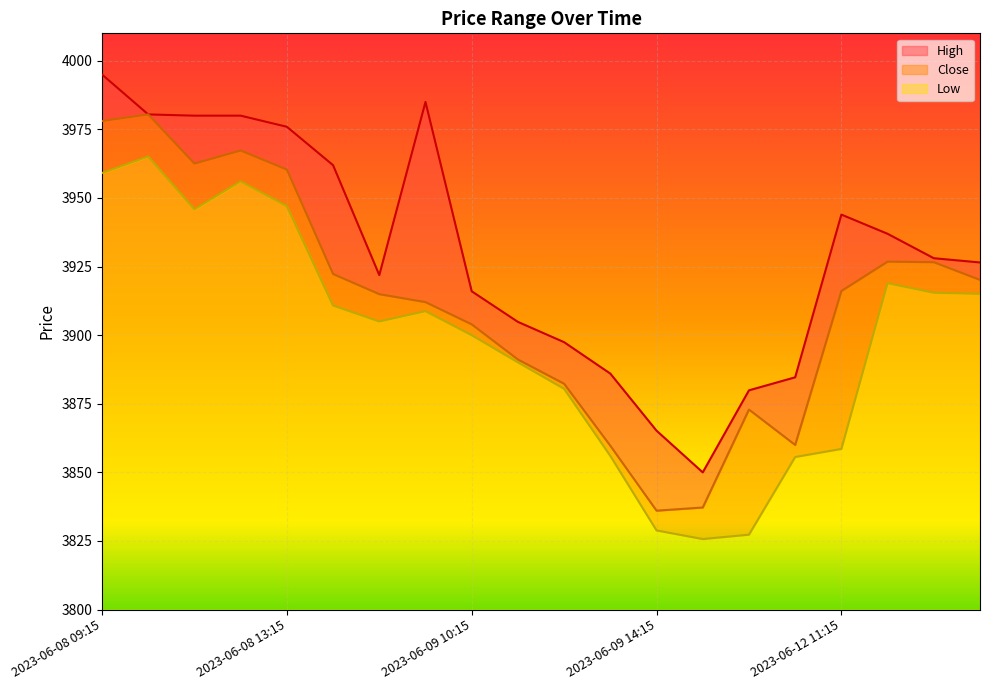

Between 2023-06-09 12:15 and 2023-06-09 14:15, which is larger?

2023-06-09 12:15